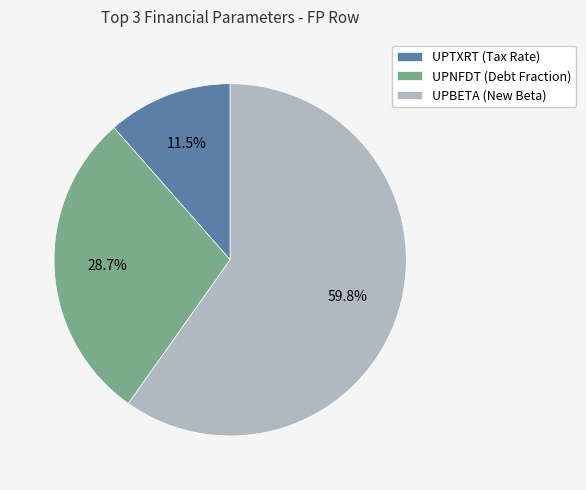

True or false: UPBETA (New Beta) accounts for 60% of the total.

True